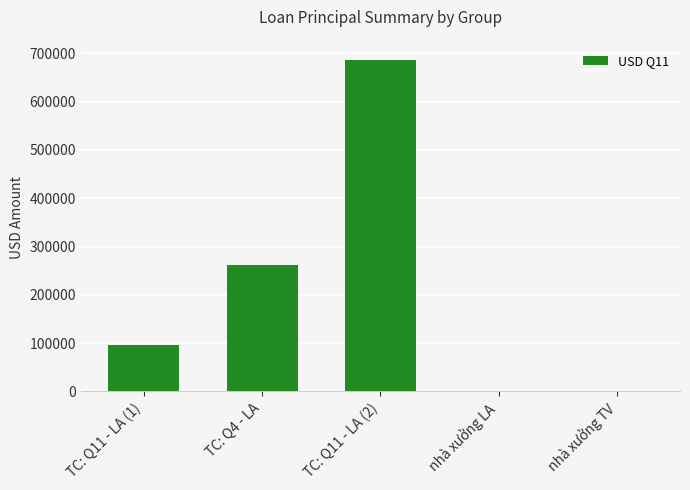

Where is the data nearest to the value 342750?

TC: Q4 - LA